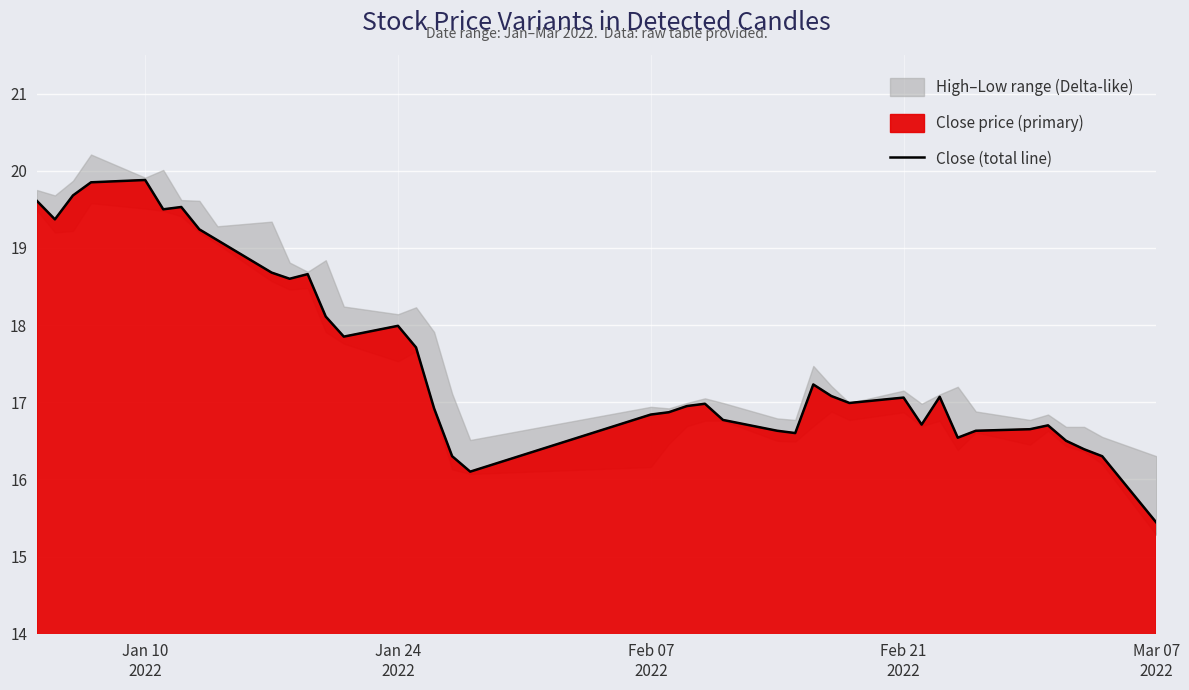

What is the value of the 35th point from the left?

16.6